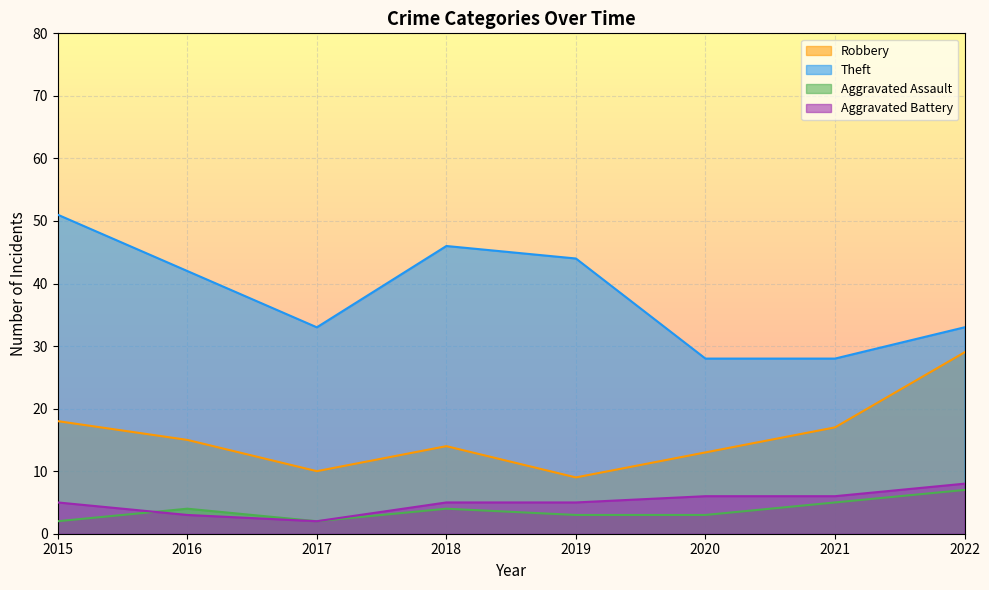

True or false: Aggravated Assault and Theft cross at least once.

False